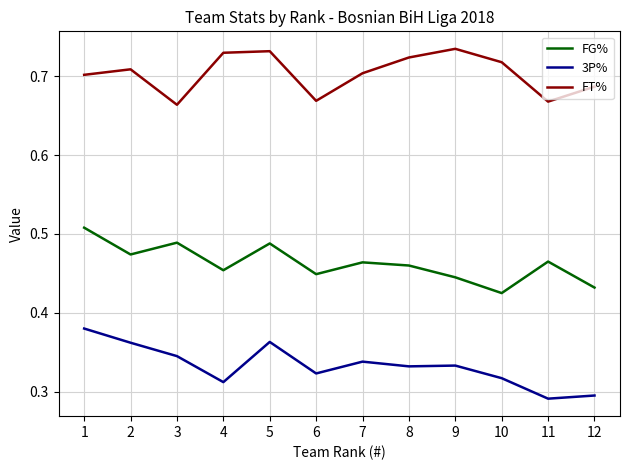

Is it true that FG% equals 0.3 at 4?

False